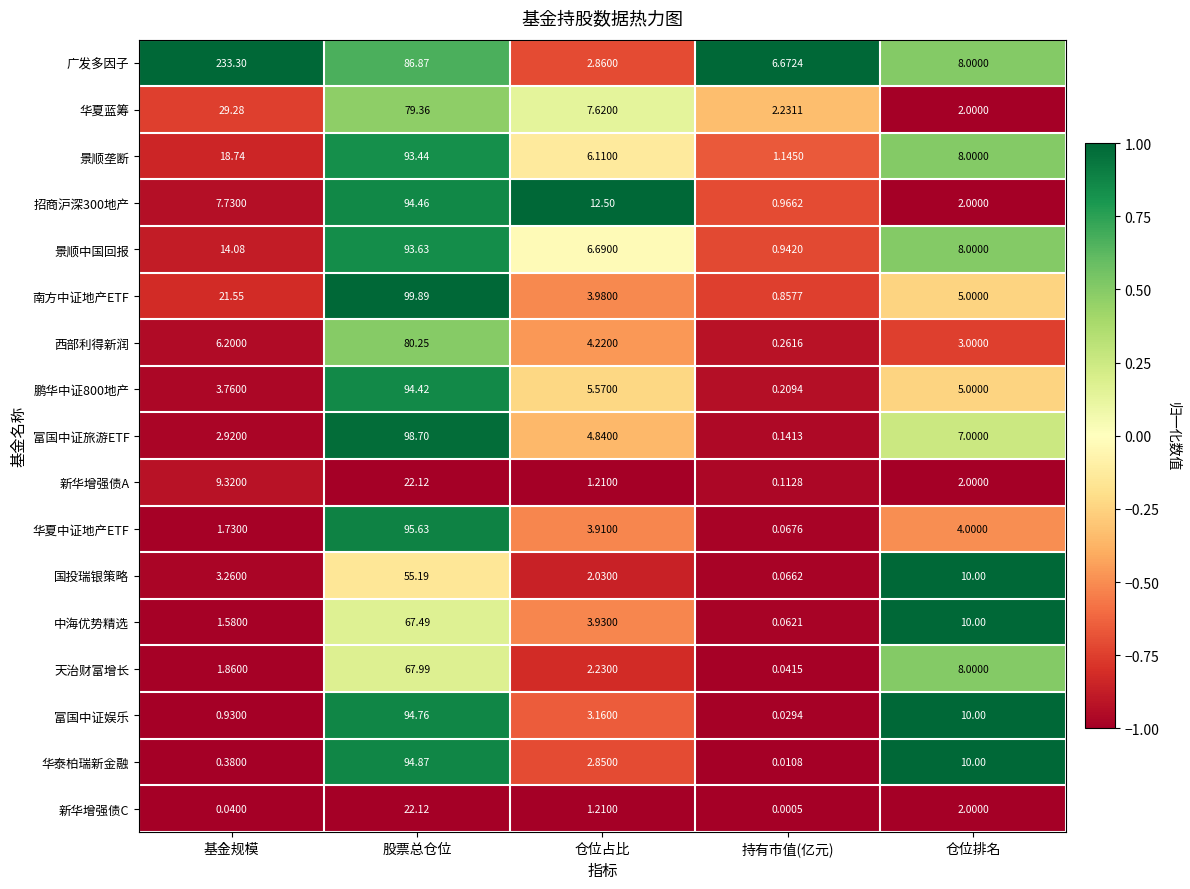

Is the value of 新华增强债C at 仓位占比 greater than the value of 广发多因子 at 仓位占比?

No